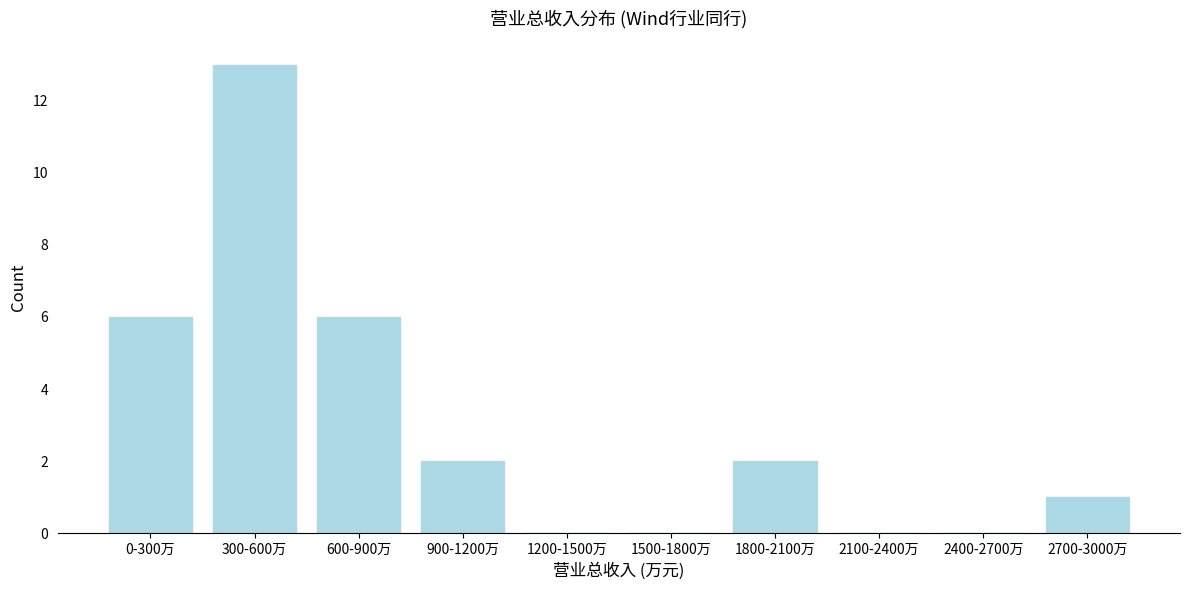

Reading right to left, list all the values displayed in this chart.

2700-3000万=1	2400-2700万=0	2100-2400万=0	1800-2100万=2	1500-1800万=0	1200-1500万=0	900-1200万=2	600-900万=6	300-600万=13	0-300万=6